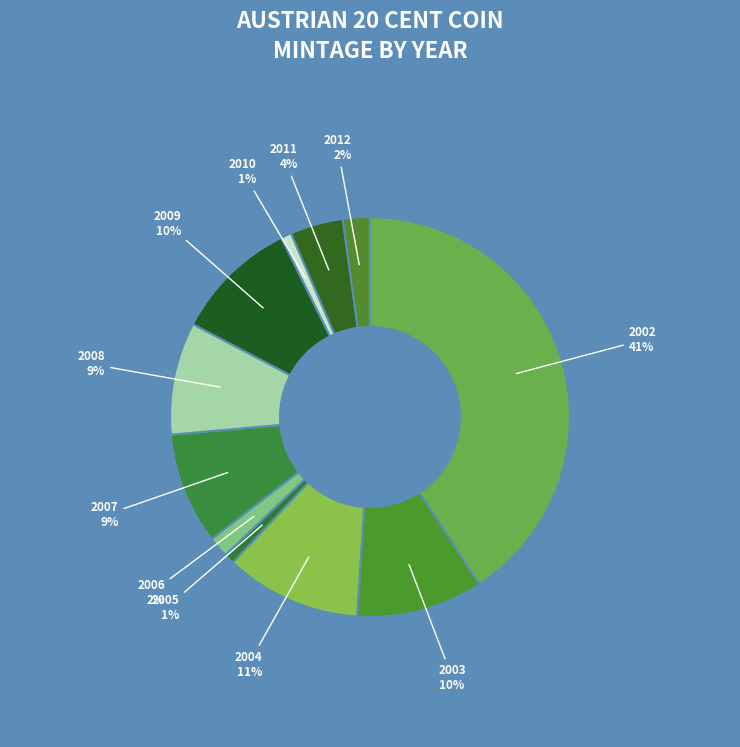

To the nearest percent, what is the combined percentage of 2007 and 2011?

13%